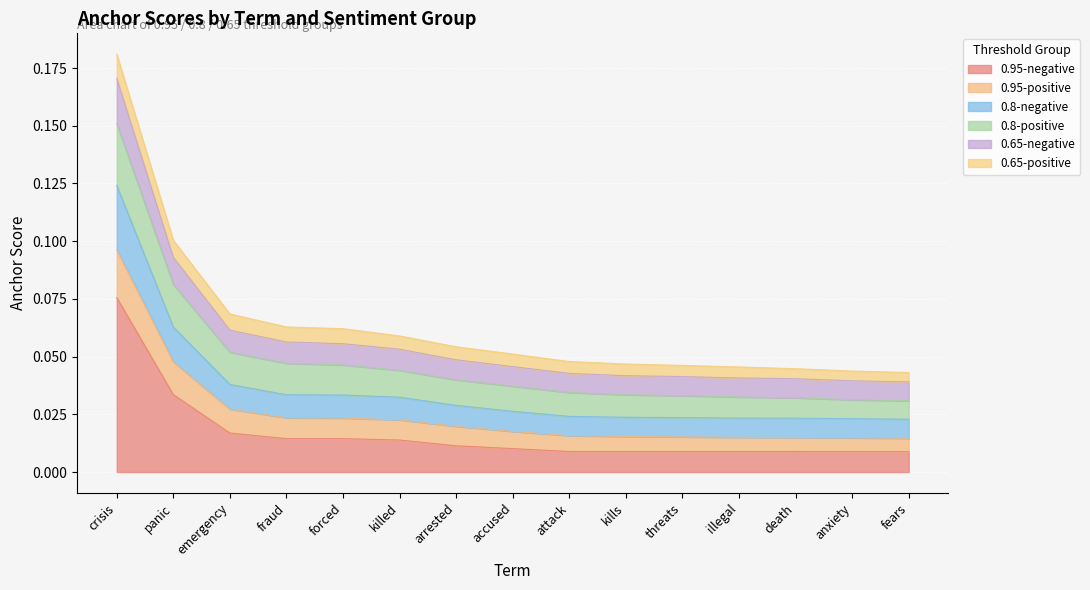

At which category is the sum across all series the highest?

crisis